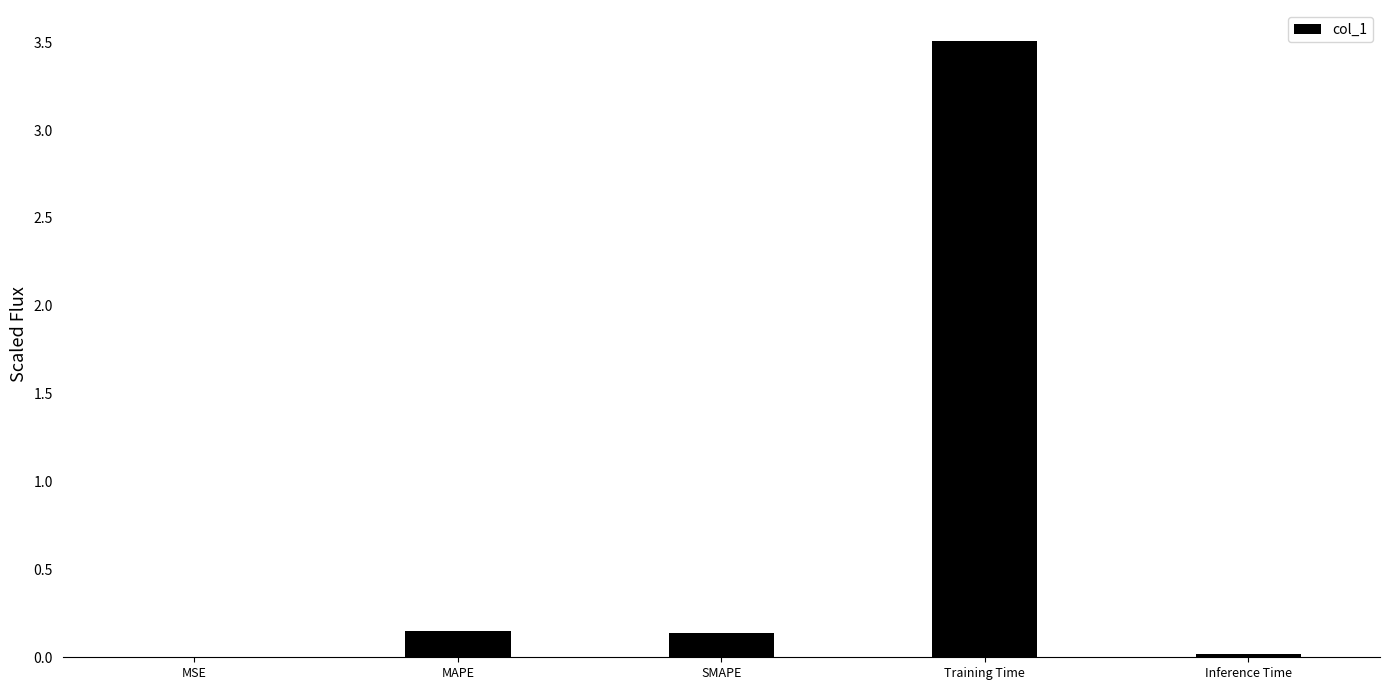

Between Inference Time and Training Time, which is larger?

Training Time